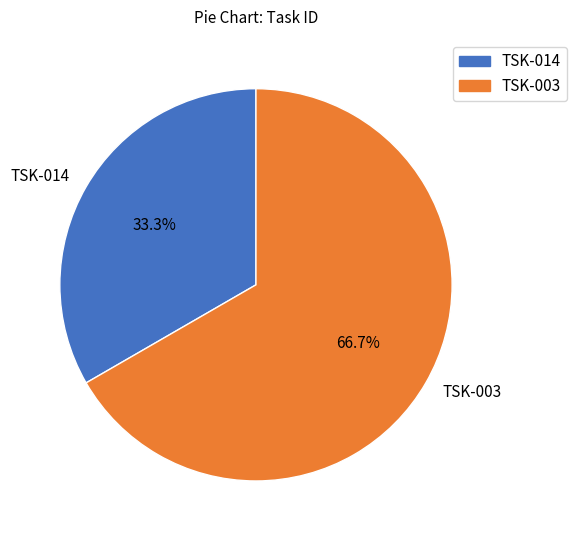

Is there any slice that represents more than half of the pie?

Yes